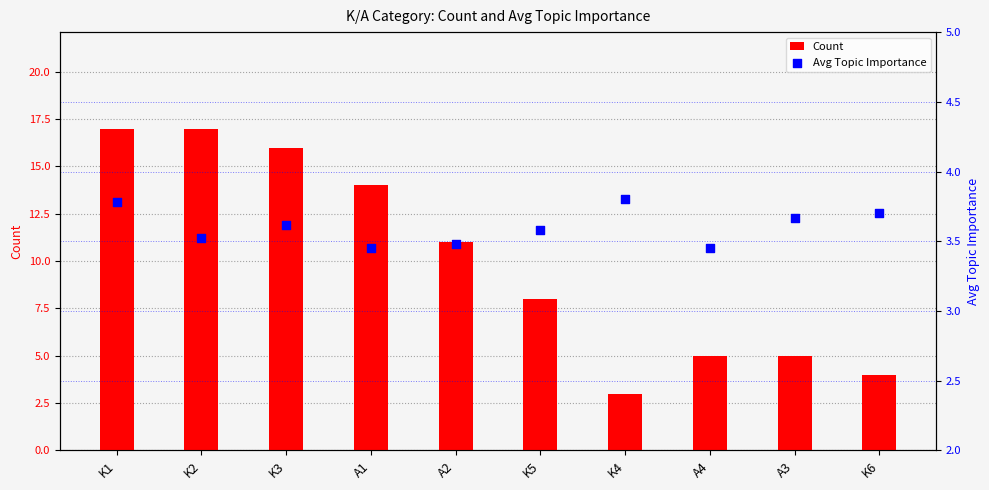

What are all the series names shown in the legend?

Count, Avg Topic Importance